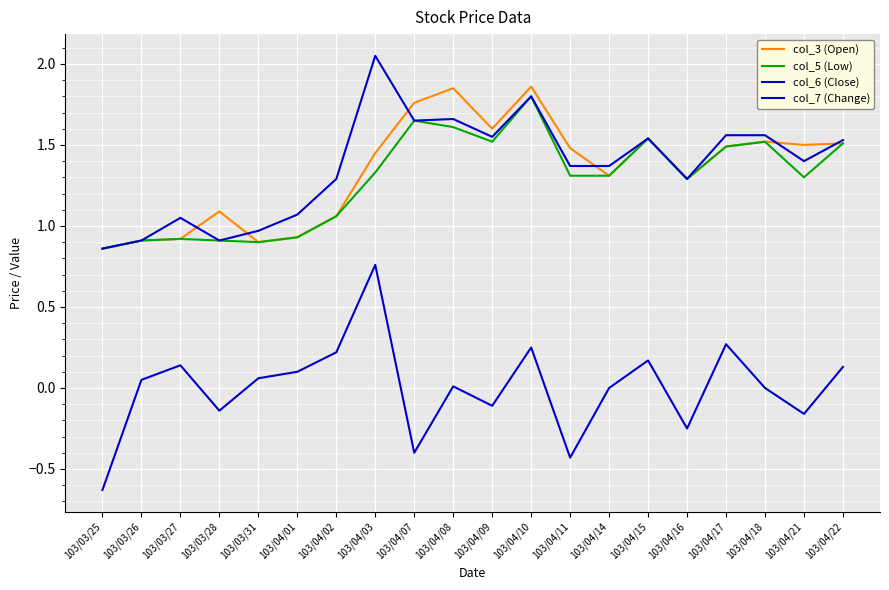

Where is the first local maximum for col_5 (Low)?

103/03/27